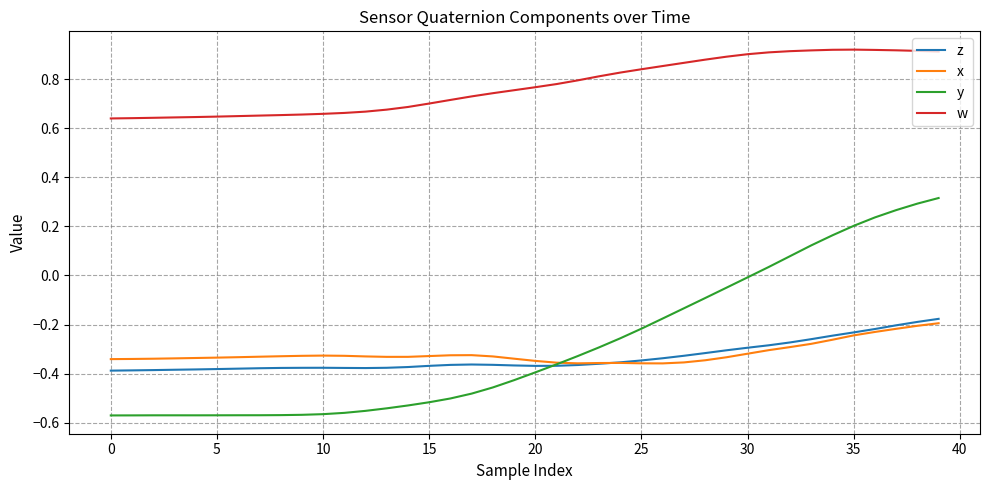

True or false: z and w cross at least once.

False